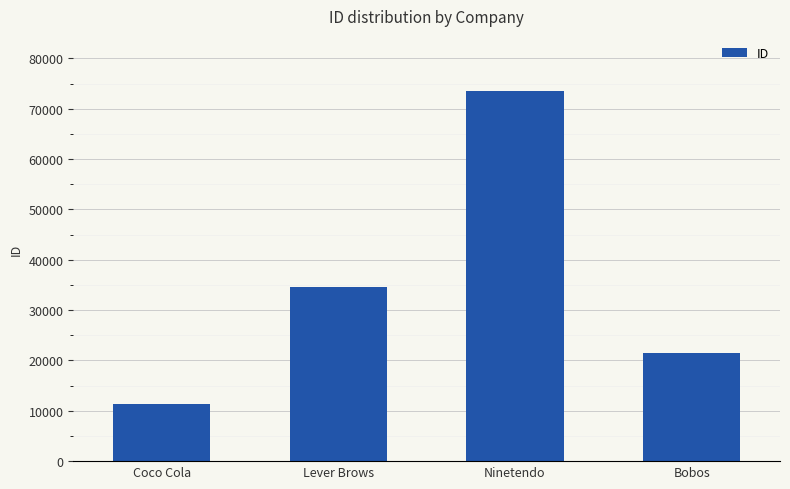

Rank the categories by value from highest to lowest.

Ninetendo, Lever Brows, Bobos, Coco Cola